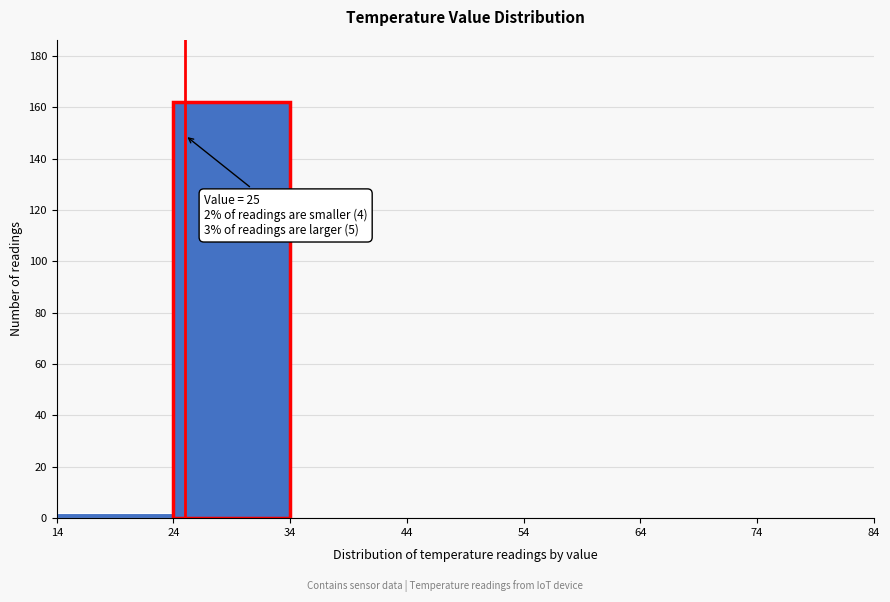

Over which range of the x-axis is the bar tallest?

24 to 34